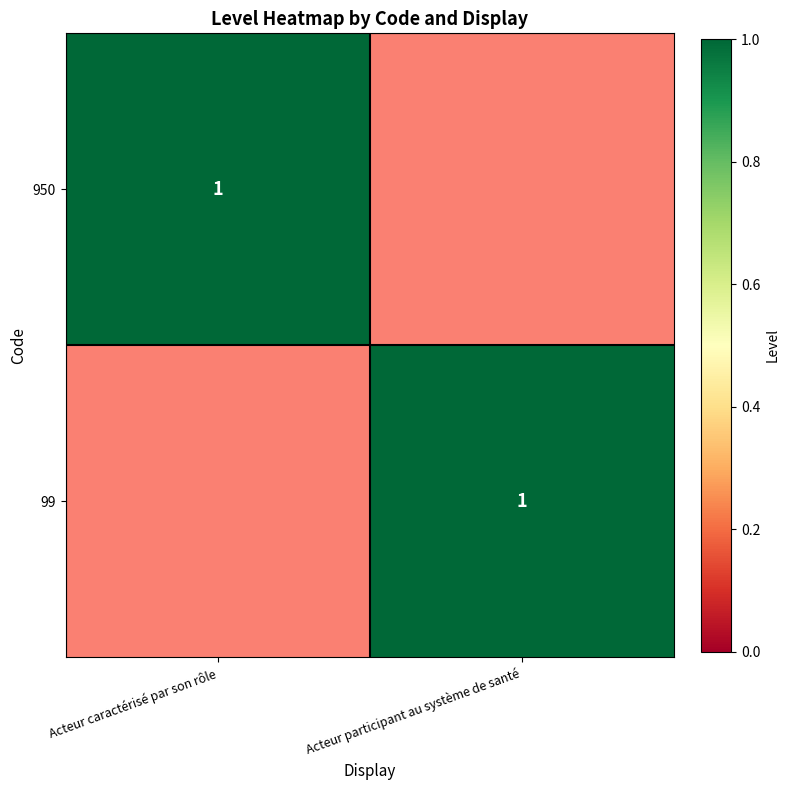

What is the sum of the 950 values at Acteur caractérisé par son rôle and Acteur participant au système de santé?

1